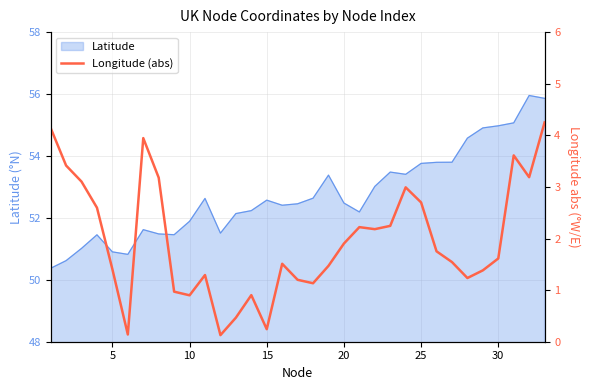

How many points are higher than both their immediate neighbors (excluding endpoints)?

7